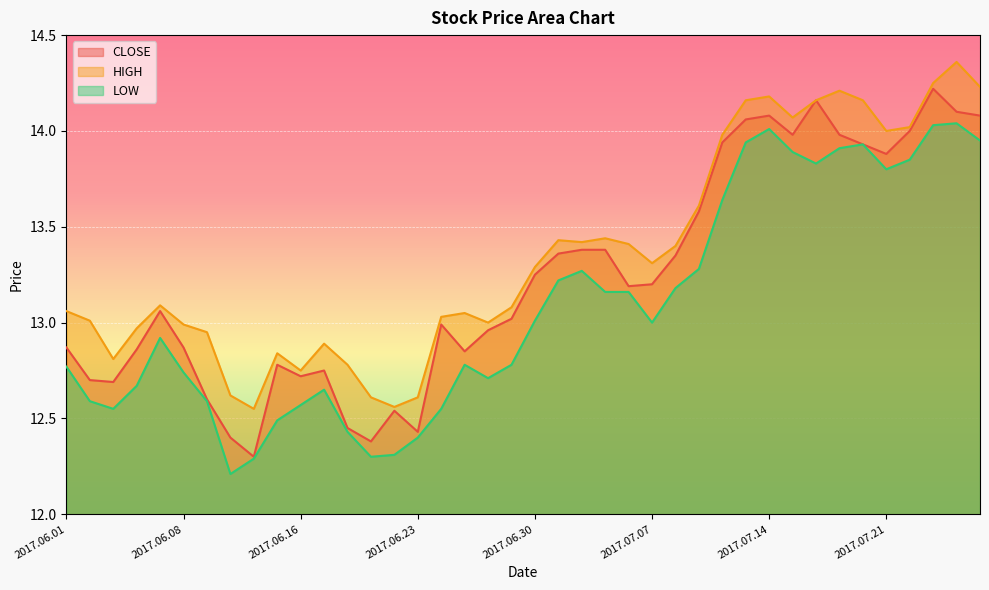

What is the sum of all CLOSE values?

529.3